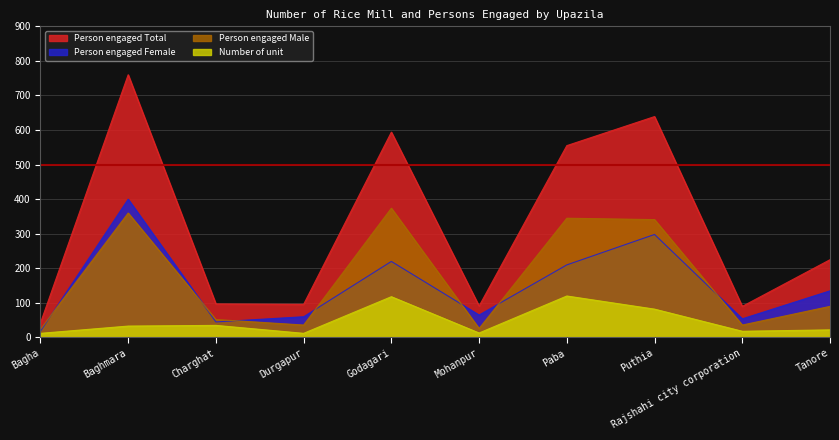

At which label does Person engaged Male reach its minimum?

Bagha